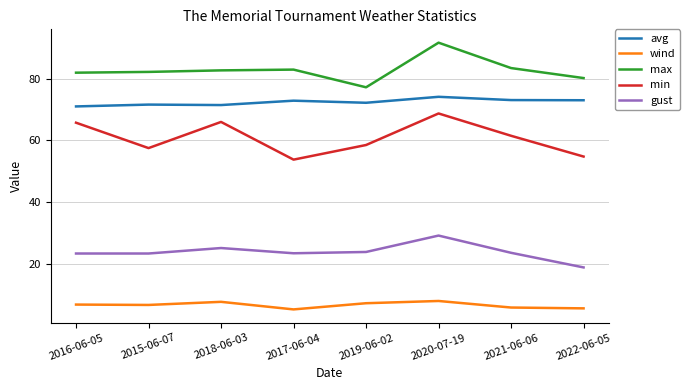

True or false: wind and max cross at least once.

False